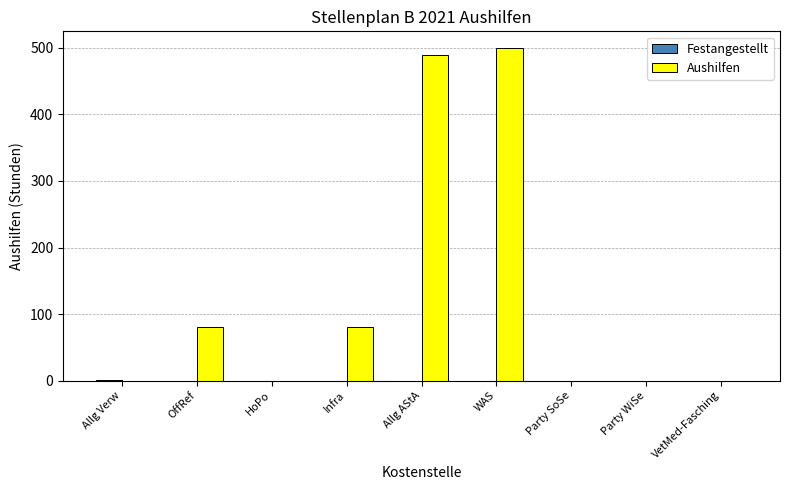

The Aushilfen series shows 123 at OffRef. True or false?

False